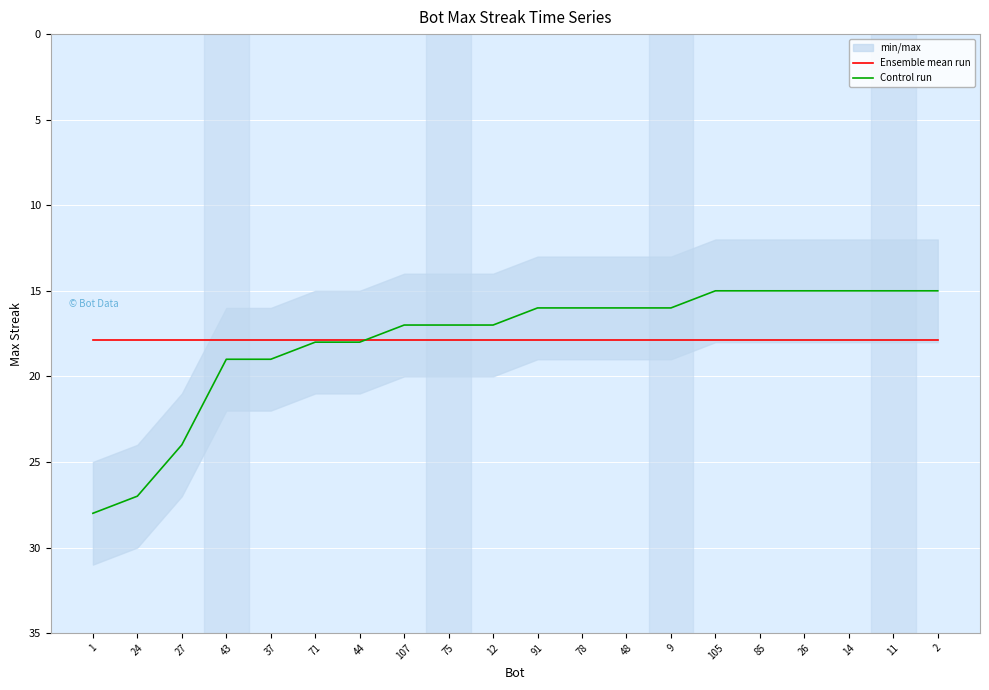

Reading left to right, what are all the values shown in this chart?

Ensemble mean run: 17.9	17.9	17.9	17.9	17.9	17.9	17.9	17.9	17.9	17.9	17.9	17.9	17.9	17.9	17.9	17.9	17.9	17.9	17.9	17.9
Control run: 28.0	27.0	24.0	19.0	19.0	18.0	18.0	17.0	17.0	17.0	16.0	16.0	16.0	16.0	15.0	15.0	15.0	15.0	15.0	15.0